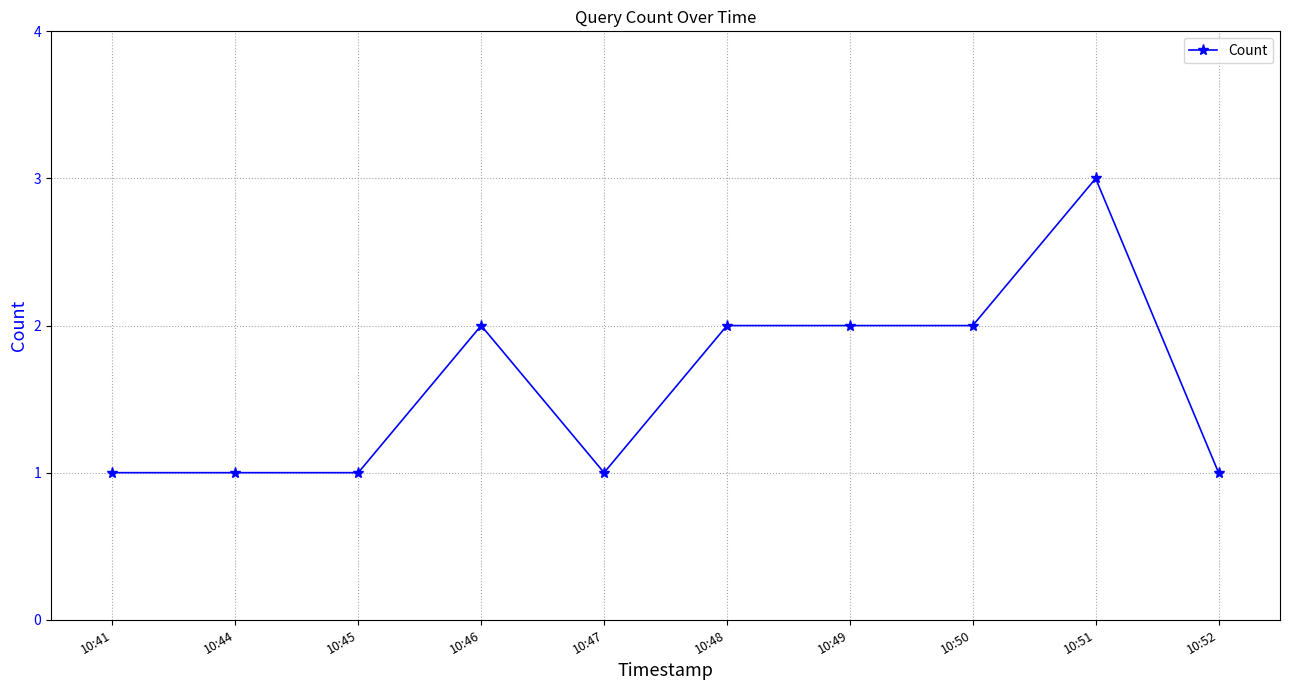

At which category does the chart reach its peak across all series?

10:51